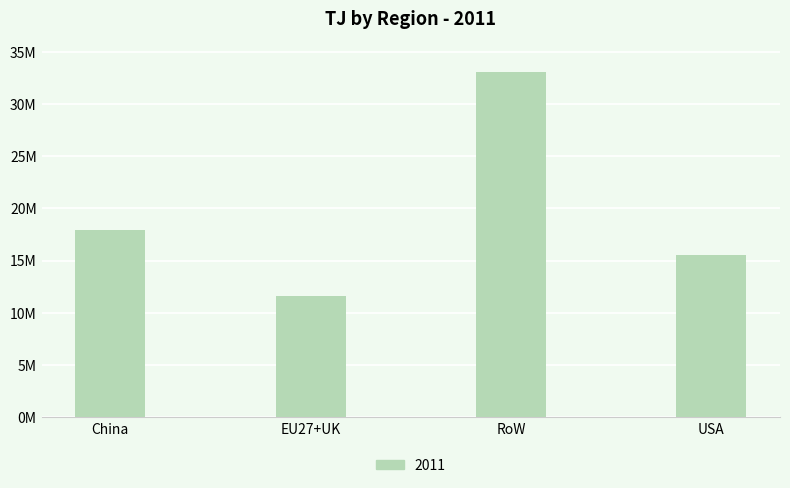

Are the bars horizontal?

No